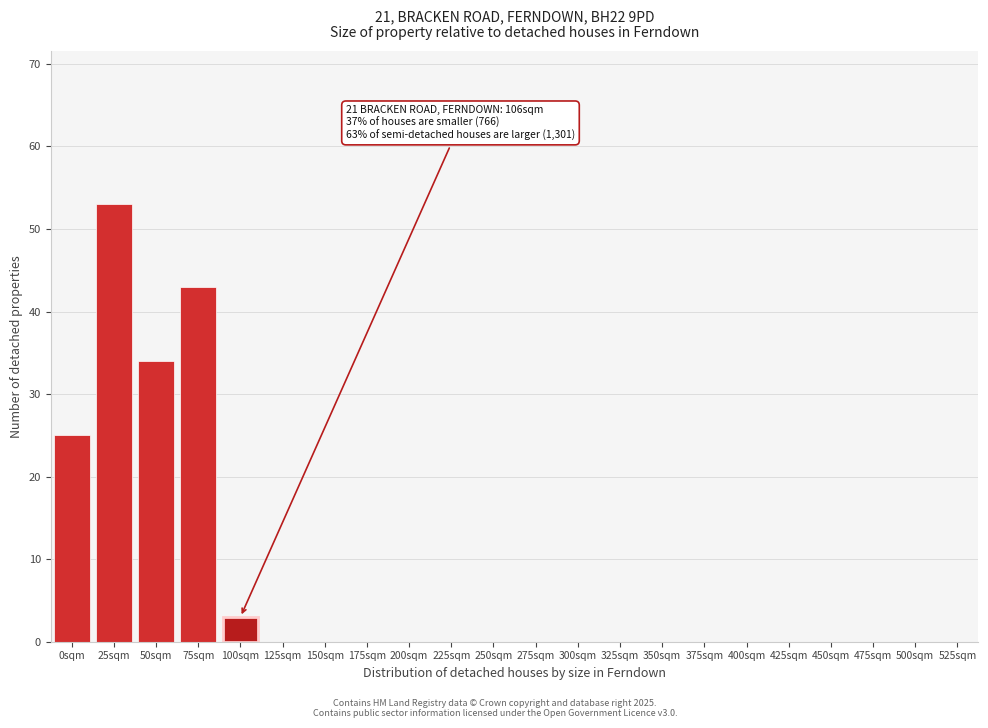

Reading right to left, transcribe all the data shown in this chart.

525sqm=0	500sqm=0	475sqm=0	450sqm=0	425sqm=0	400sqm=0	375sqm=0	350sqm=0	325sqm=0	300sqm=0	275sqm=0	250sqm=0	225sqm=0	200sqm=0	175sqm=0	150sqm=0	125sqm=0	100sqm=3	75sqm=43	50sqm=34	25sqm=53	0sqm=25